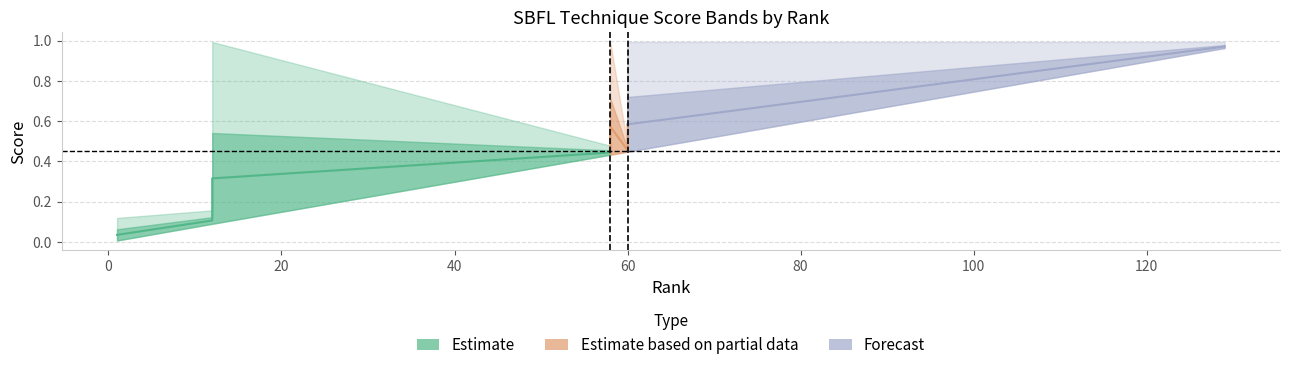

Reading right to left, list all the values displayed in this chart.

BC: 129=1.0	70=0.5	60=0.4	60=0.4	60=0.4	60=0.4	60=0.4	60=0.4	60=0.4	60=0.4	60=0.4	58=0.4	58=0.4	58=0.4	12=0.1	12=0.1	12=0.1	1=0.0
AC: 129=1.0	70=0.8	60=0.7	60=0.7	60=0.7	60=0.7	60=0.7	60=0.7	60=0.7	60=0.7	60=0.5	58=0.7	58=0.5	58=0.5	12=0.5	12=0.1	12=0.1	1=0.1
WC: 129=1.0	70=1.0	60=1.0	60=1.0	60=1.0	60=1.0	60=1.0	60=1.0	60=1.0	60=1.0	60=0.5	58=1.0	58=0.5	58=0.5	12=1.0	12=0.2	12=0.2	1=0.1